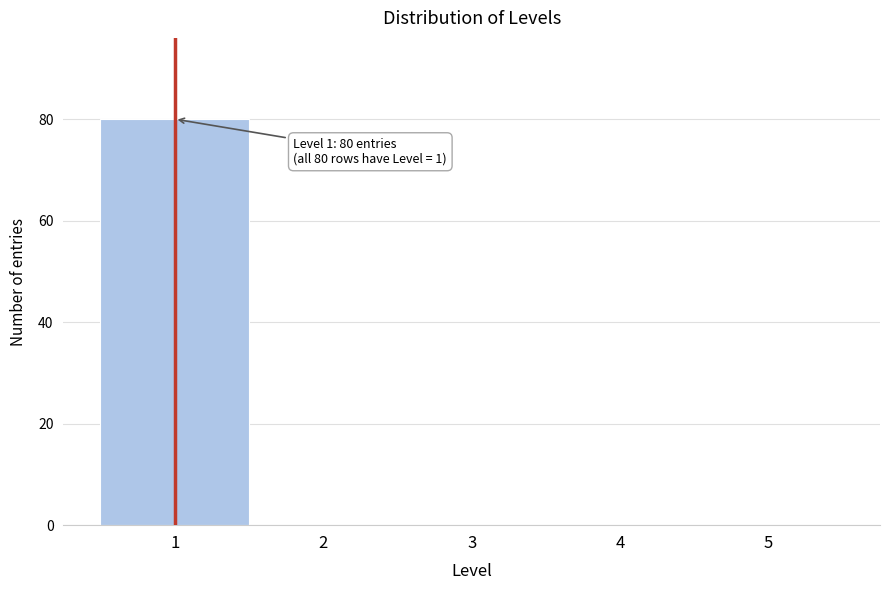

Which range on the x-axis has the tallest bar?

0.5 to 1.5